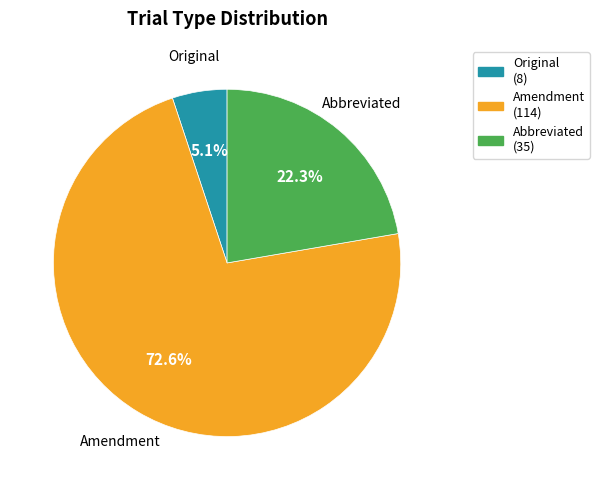

How many segments does this pie chart have?

3